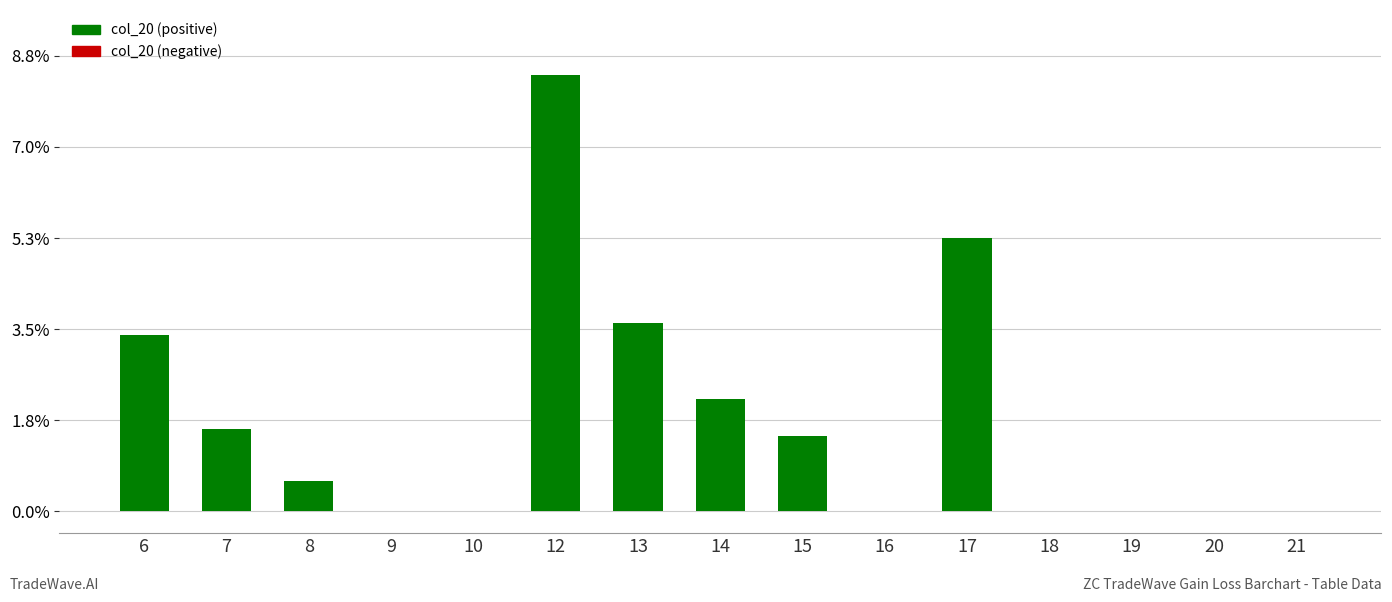

Are the bars horizontal?

No